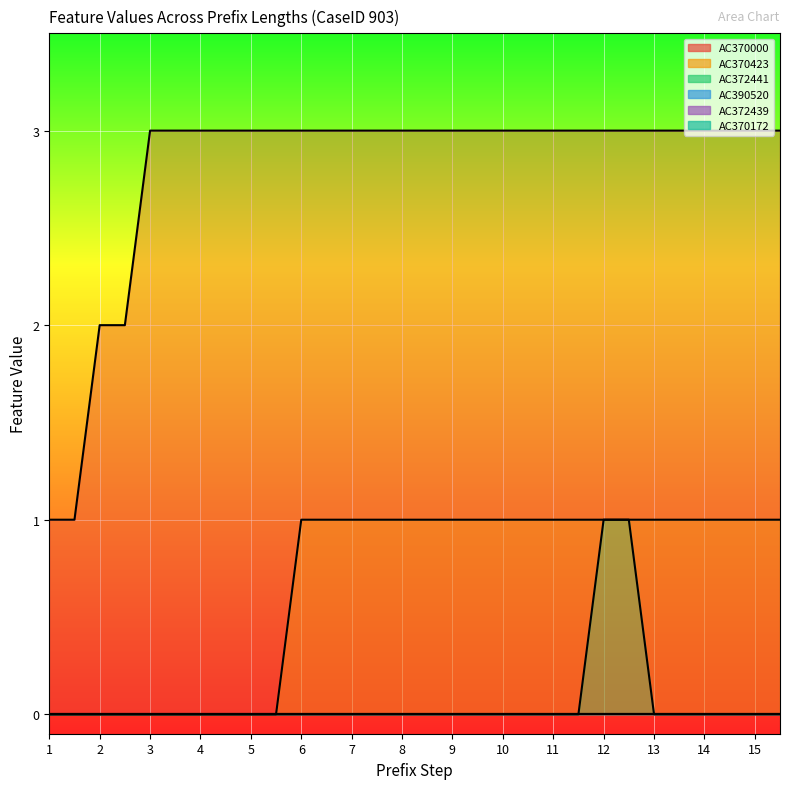

Which has a higher value, 7 or 4?

7